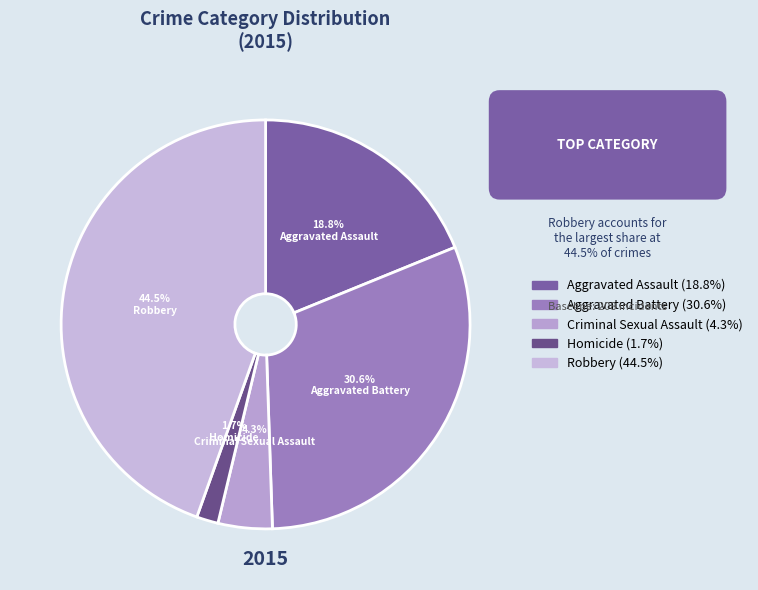

Count the number of slices in the pie.

5